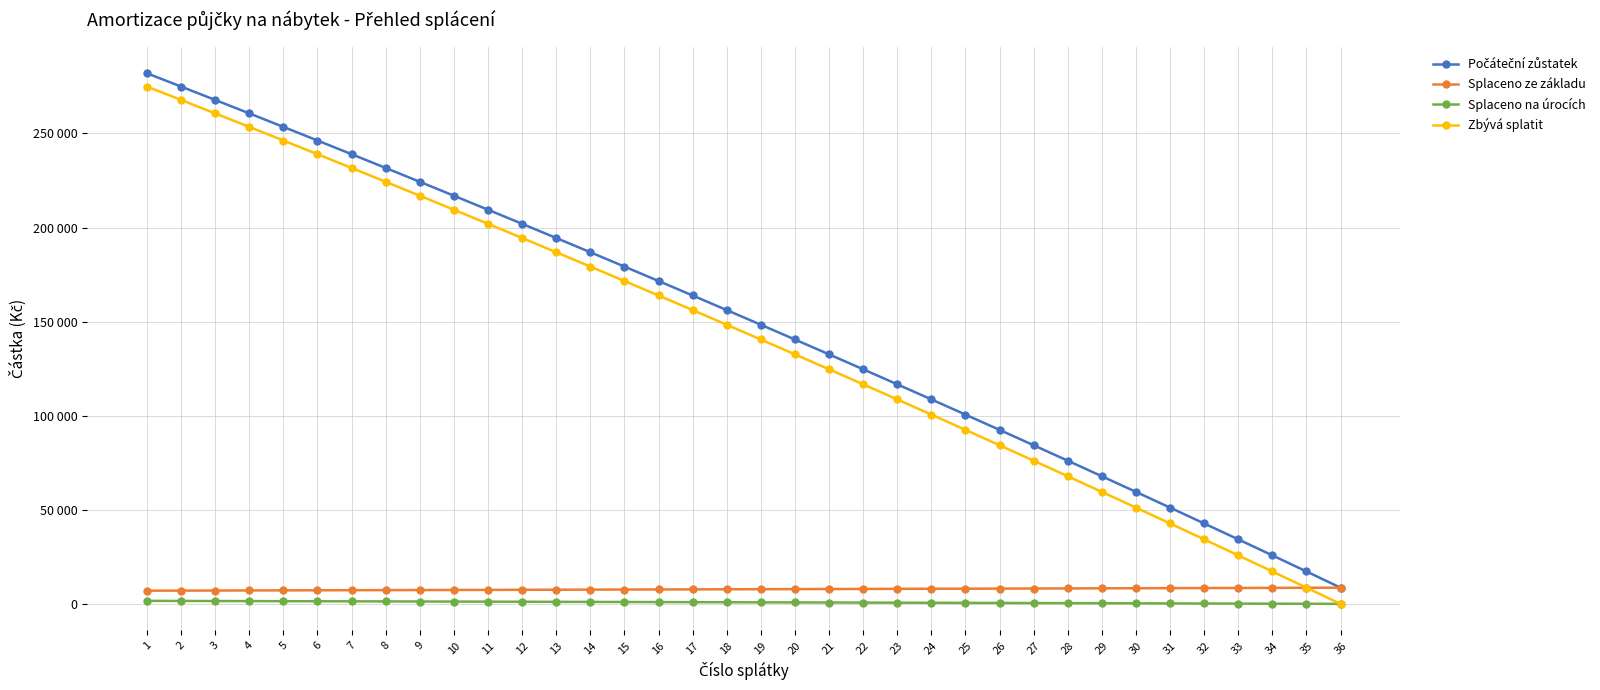

Does the chart display data point markers on the line(s)?

Yes